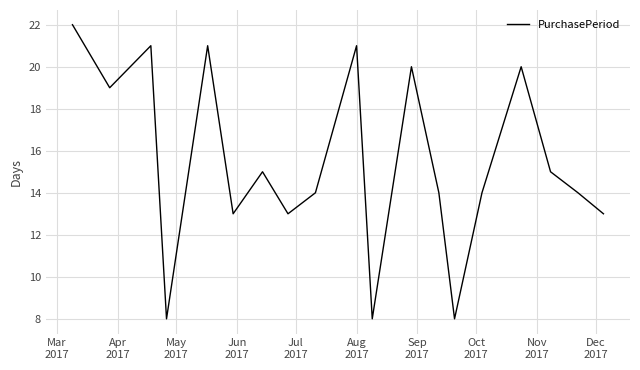

What is the greatest value displayed?

22